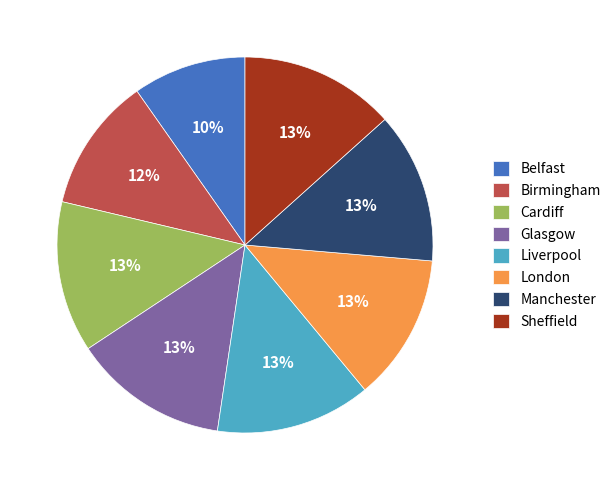

To the nearest percent, what portion does Cardiff represent?

13%